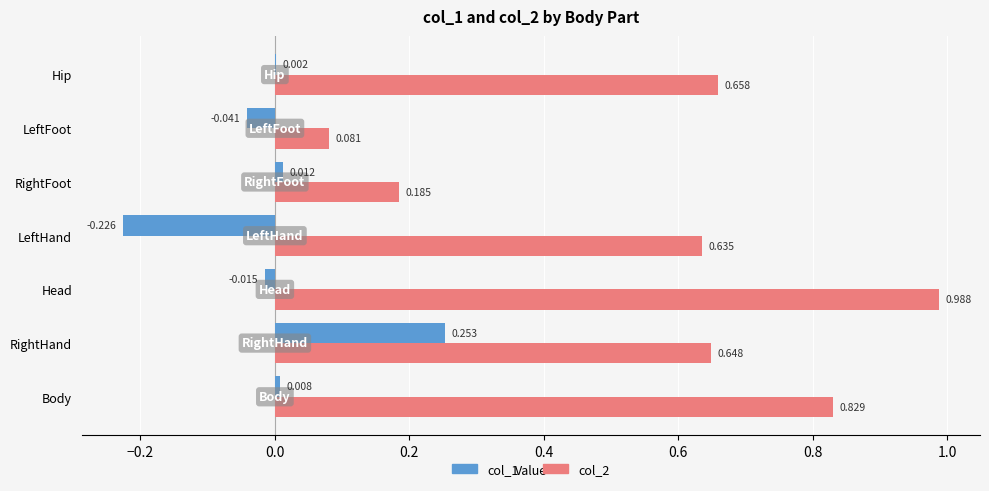

Where is col_1 nearest to the value 0?

Hip